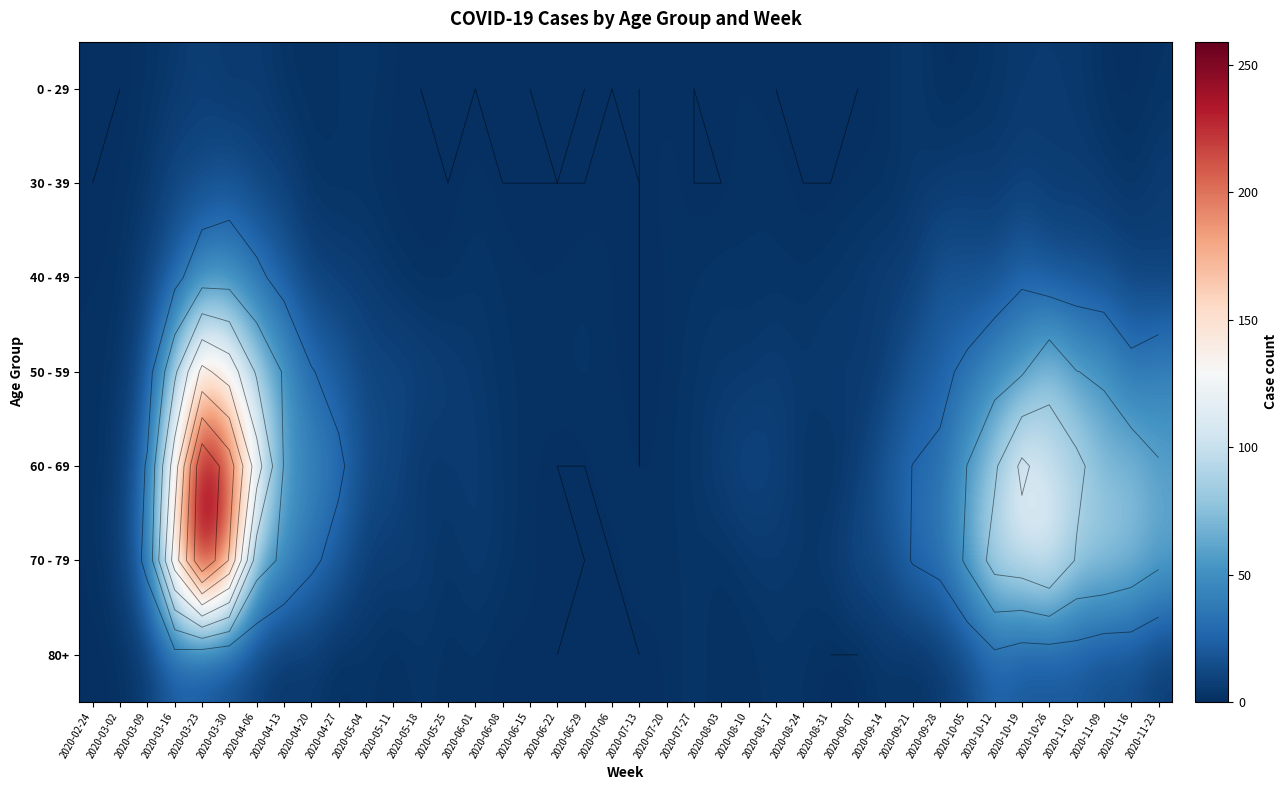

What is the maximum value shown in the chart?

259